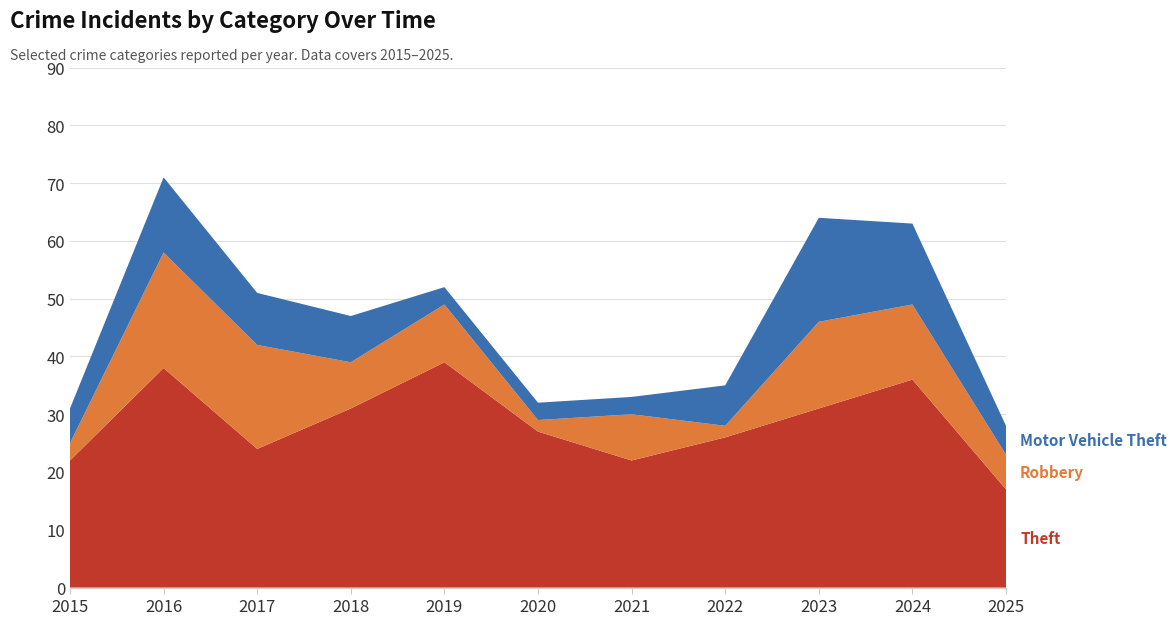

Reading left to right, extract all data points from this chart.

Theft: 22	38	24	31	39	27	22	26	31	36	17
Robbery: 3	20	18	8	10	2	8	2	15	13	6
Motor Vehicle Theft: 6	13	9	8	3	3	3	7	18	14	5